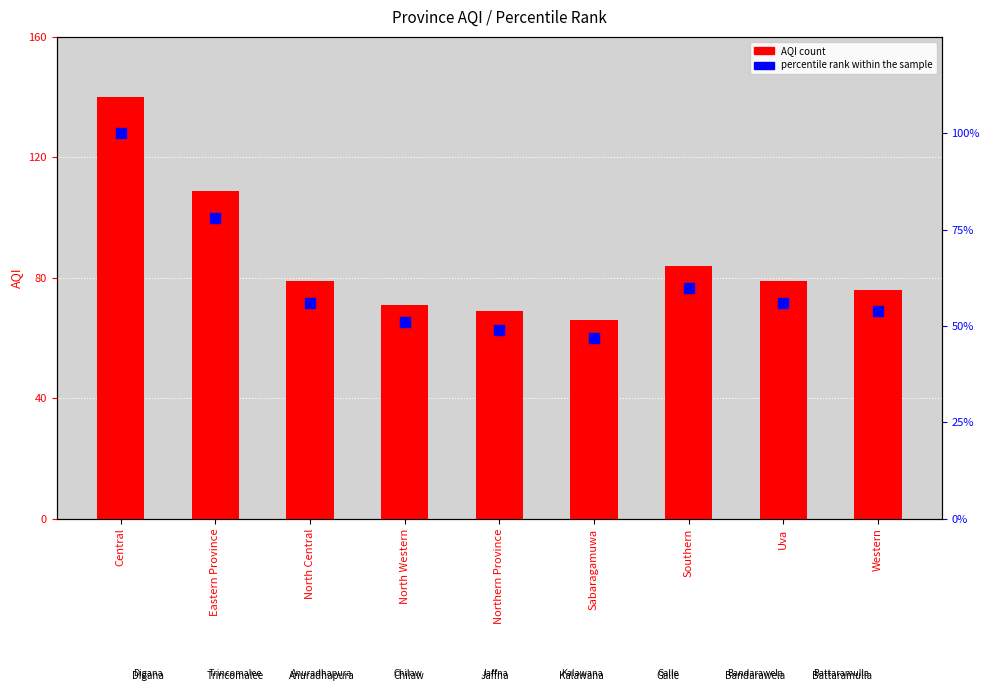

What is the total value across all series at Western?

130